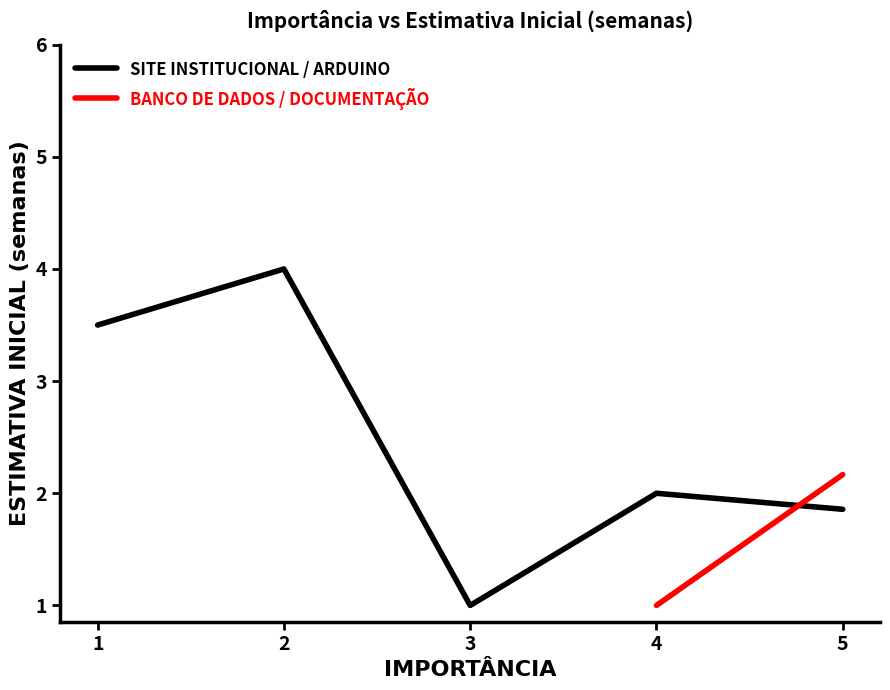

Which series changed the most between 2 and 3?

SITE INSTITUCIONAL / ARDUINO